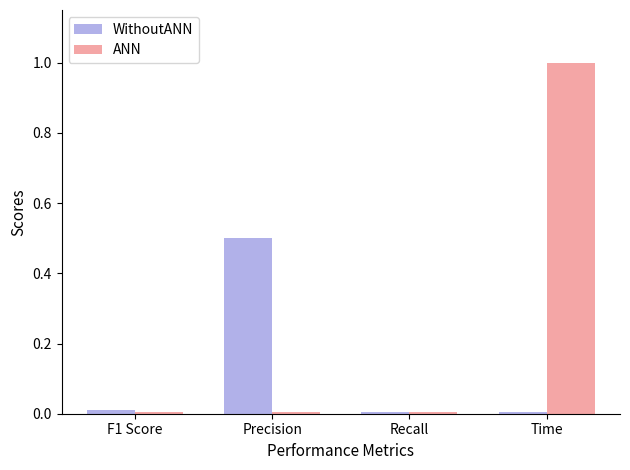

Which series has the largest total across all categories?

ANN